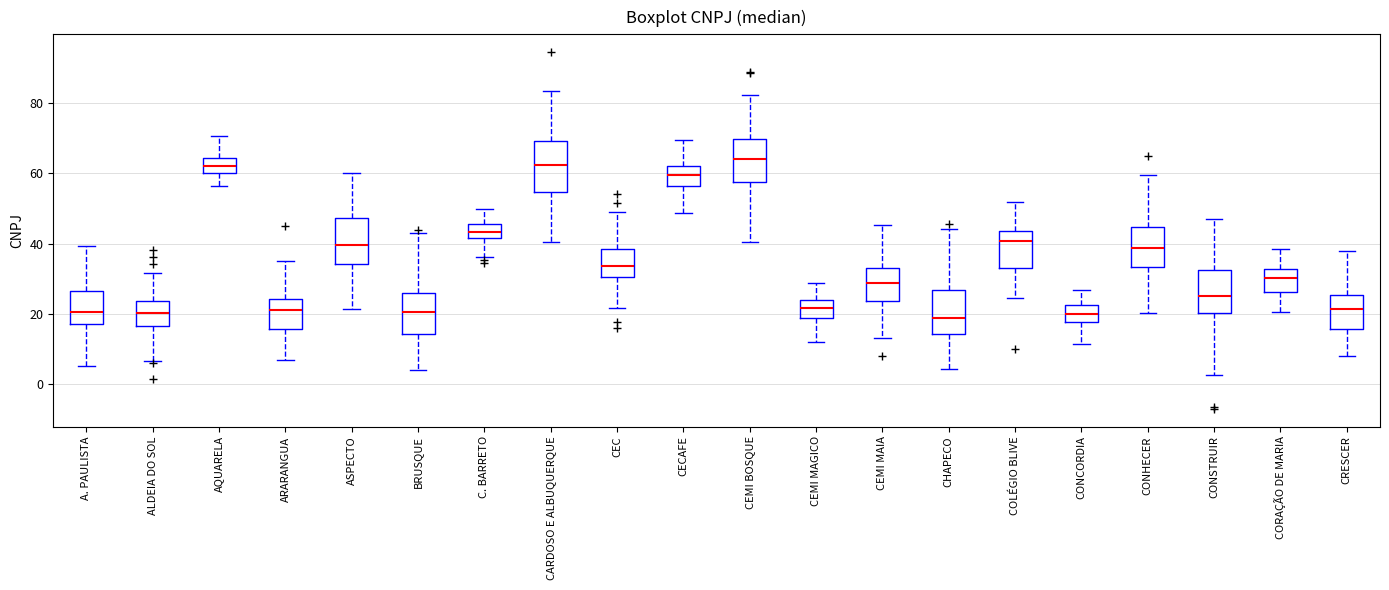

Reading left to right, transcribe this box plot: for each box, give where its median line is, the range the box spans, and where its two whiskers end, as read against the y-axis. The values are not printed on the chart, so give them approximately, as read against the axis.

A. PAULISTA: median 20, box 18 to 26, whiskers 6 to 40
ALDEIA DO SOL: median 20, box 16 to 24, whiskers 6 to 32
AQUARELA: median 62, box 60 to 64, whiskers 56 to 70
ARARANGUA: median 22, box 16 to 24, whiskers 6 to 34
ASPECTO: median 40, box 34 to 48, whiskers 22 to 60
BRUSQUE: median 20, box 14 to 26, whiskers 4 to 44
C. BARRETO: median 44, box 42 to 46, whiskers 36 to 50
CARDOSO E ALBUQUERQUE: median 62, box 54 to 70, whiskers 40 to 84
CEC: median 34, box 30 to 38, whiskers 22 to 48
CECAFE: median 60, box 56 to 62, whiskers 48 to 70
CEMI BOSQUE: median 64, box 58 to 70, whiskers 40 to 82
CEMI MAGICO: median 22, box 18 to 24, whiskers 12 to 28
CEMI MAIA: median 28, box 24 to 34, whiskers 12 to 46
CHAPECO: median 18, box 14 to 26, whiskers 4 to 44
COLÉGIO BLIVE: median 40, box 32 to 44, whiskers 24 to 52
CONCORDIA: median 20, box 18 to 22, whiskers 12 to 26
CONHECER: median 38, box 34 to 44, whiskers 20 to 60
CONSTRUIR: median 26, box 20 to 32, whiskers 2 to 46
CORAÇÃO DE MARIA: median 30, box 26 to 32, whiskers 20 to 38
CRESCER: median 22, box 16 to 26, whiskers 8 to 38